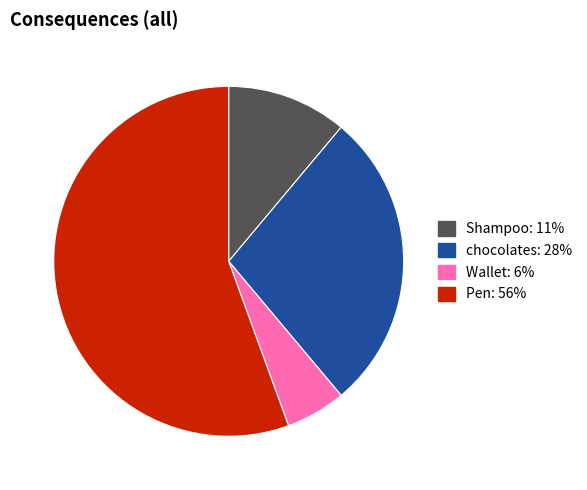

Do Pen and Shampoo together represent more than half of the pie?

Yes